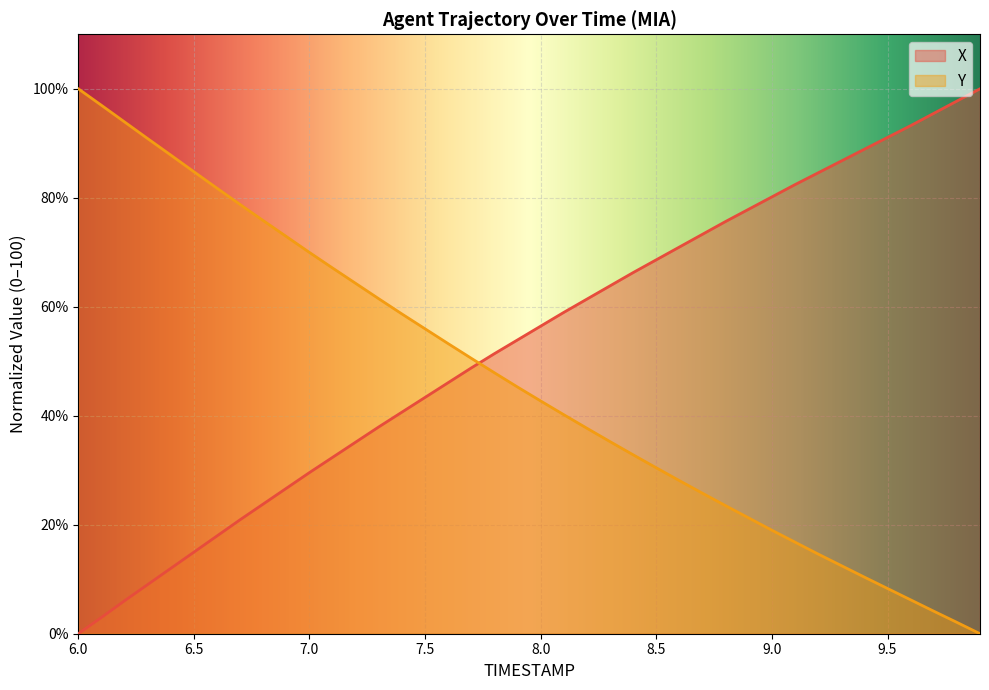

At which label does X first exceed 56?

8.0